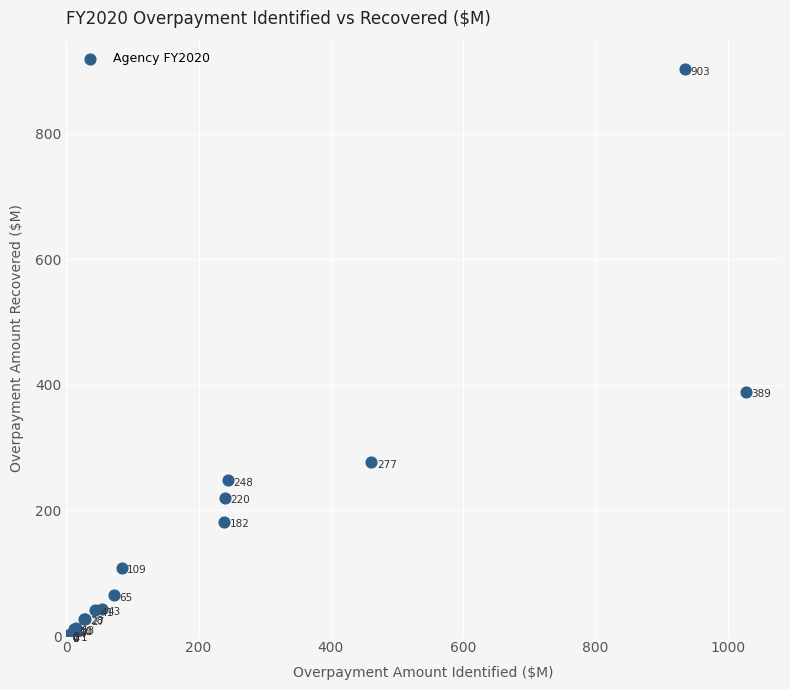

What Y value in the scatter plot is closest to 451?

389.1